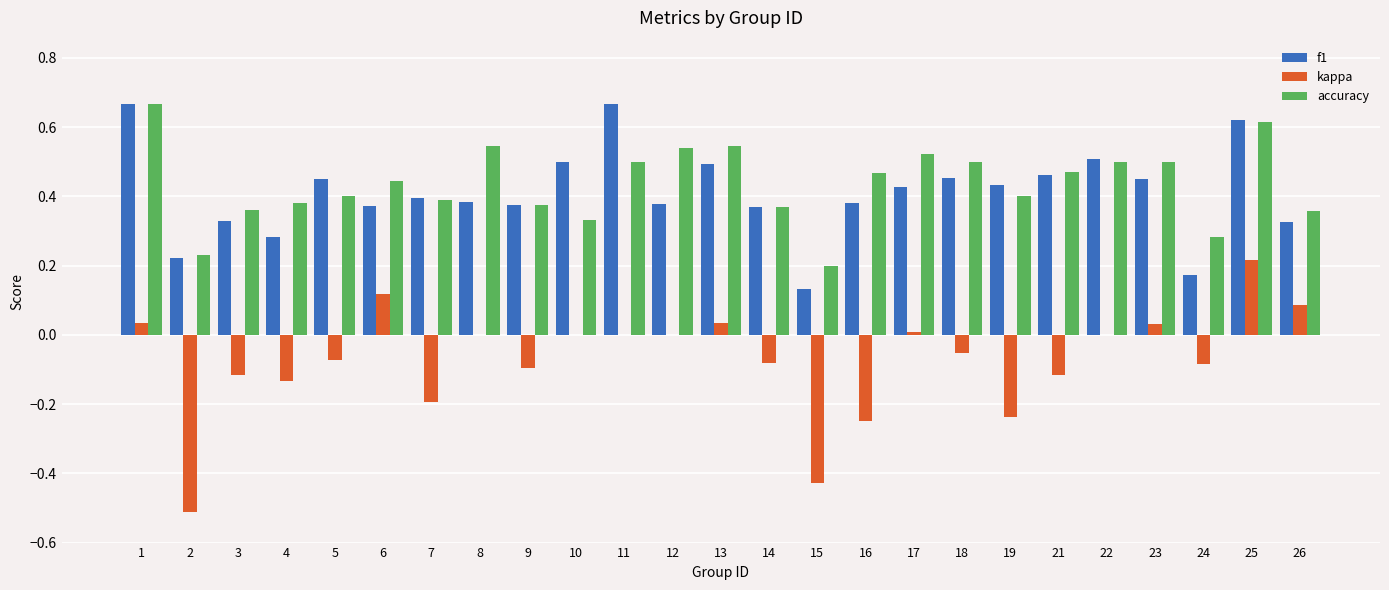

How many groups of bars are there?

25